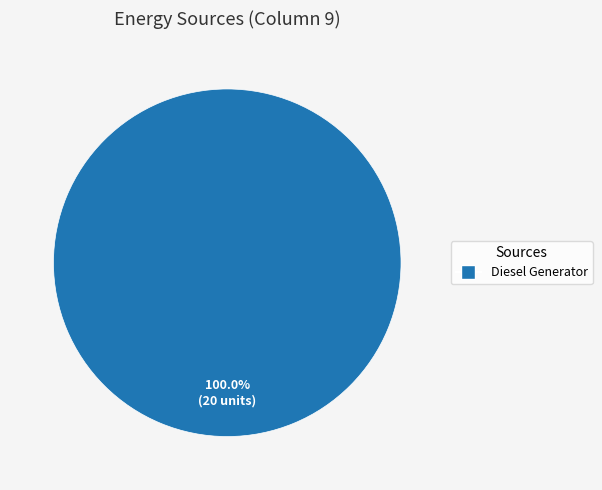

Is there a majority slice in this chart?

Yes